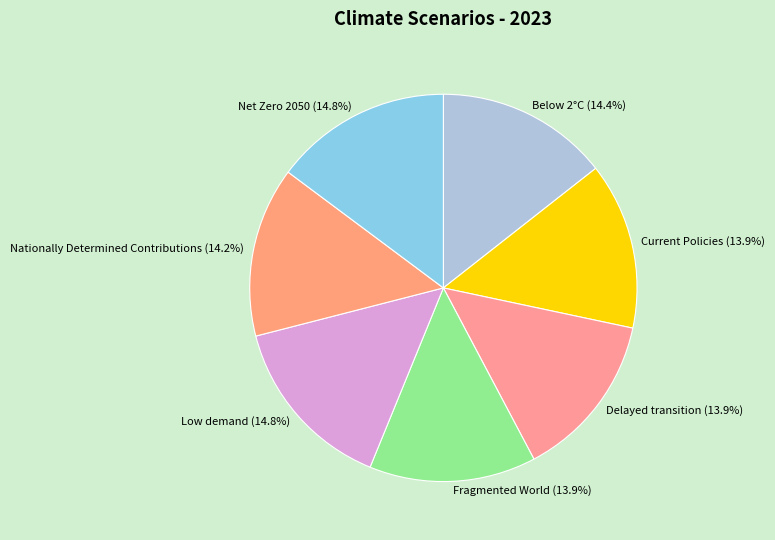

Is it true that Fragmented World is 25% of the pie?

False